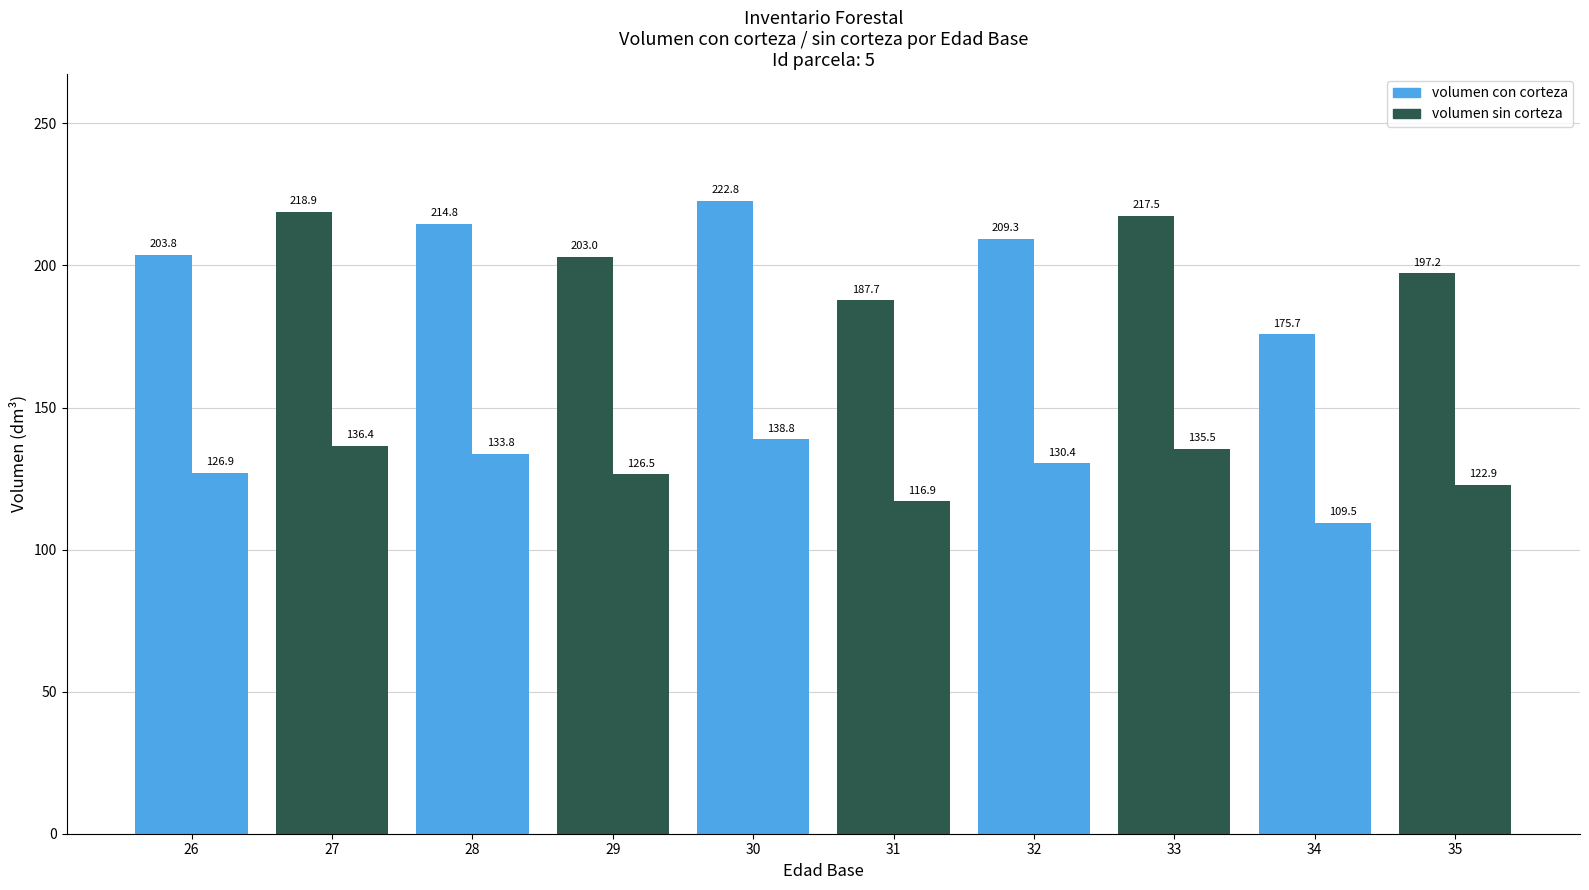

What is the maximum value shown in the chart?

222.8